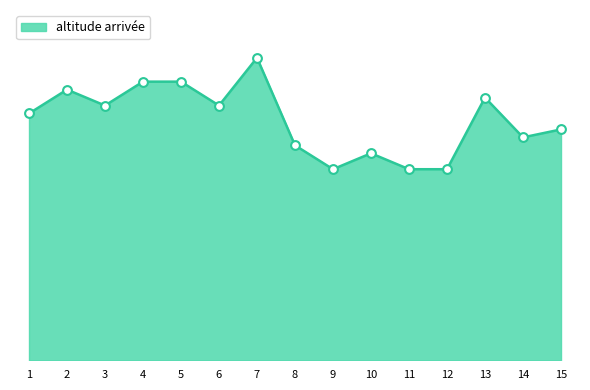

What is the change in value from 6 to 8?

-250